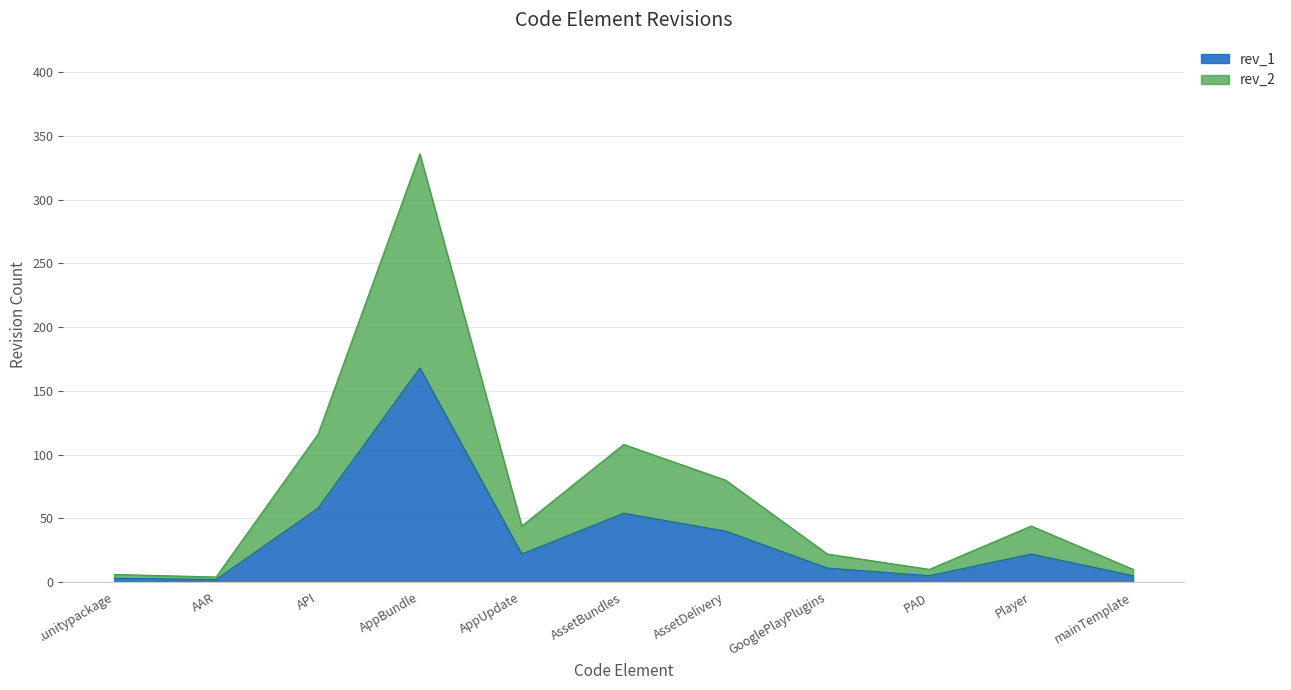

At mainTemplate, list the series in order from largest to smallest.

rev_2, rev_1